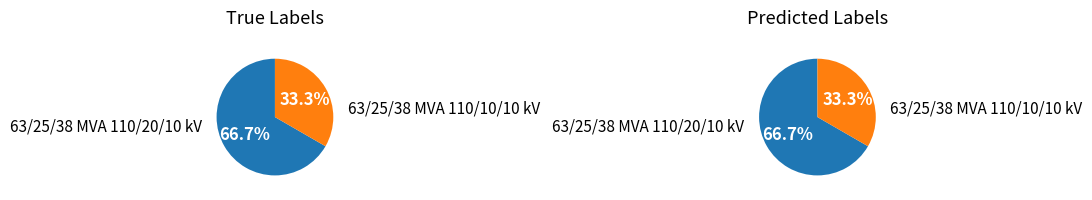

To the nearest percent, what portion does 63/25/38 MVA 110/20/10 kV represent?

67%